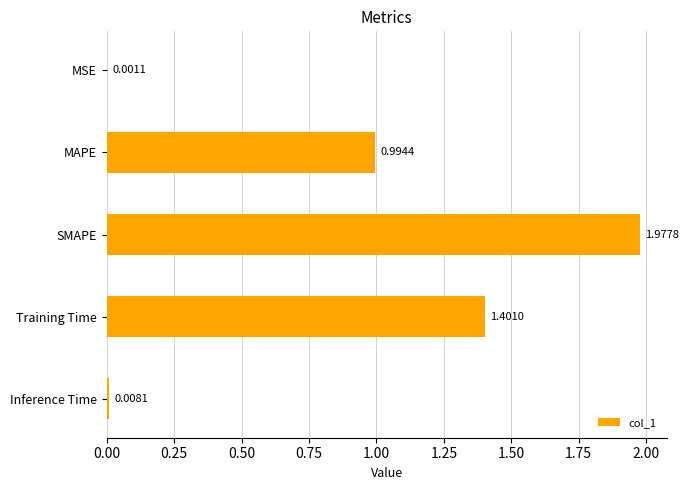

How many categories are shown in the chart?

5